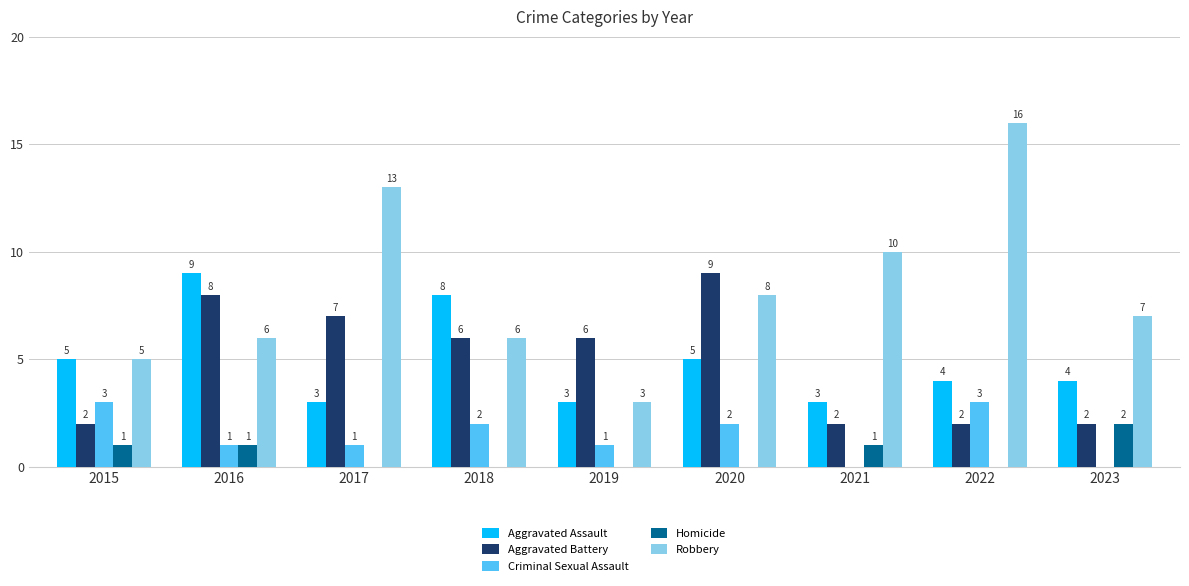

What is the maximum value for Criminal Sexual Assault?

3